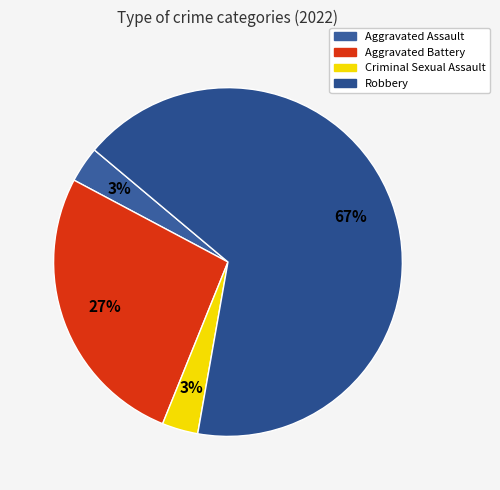

What is the largest slice in the pie chart?

Robbery